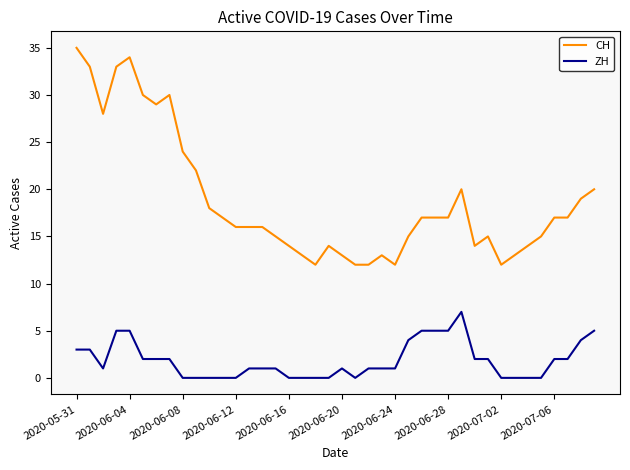

What is the sum of all ZH values?

73